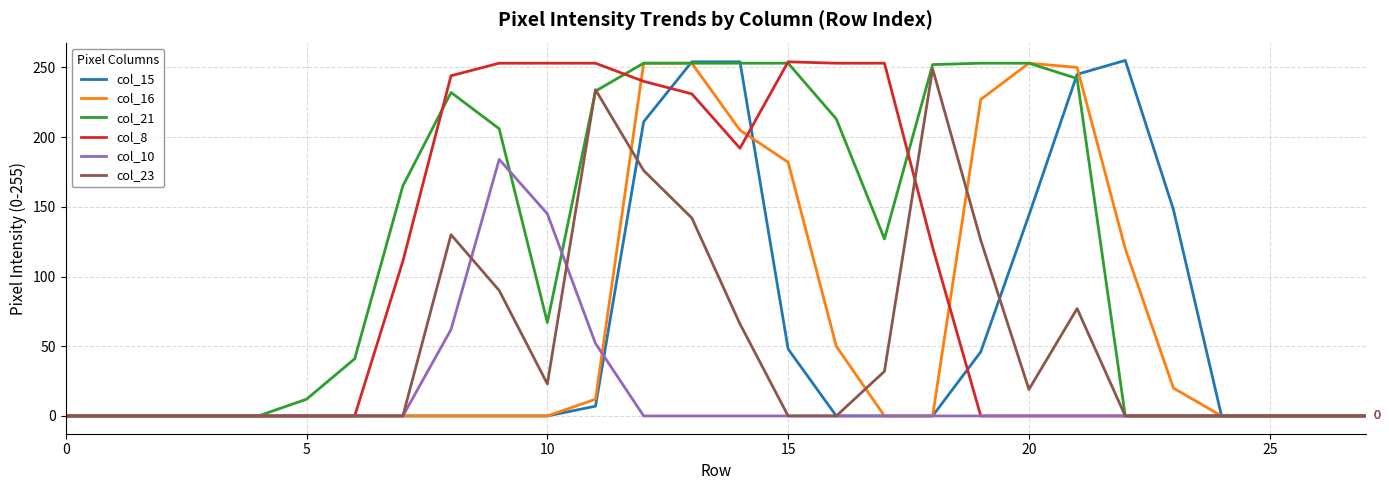

Which series has the largest total across all categories?

col_21